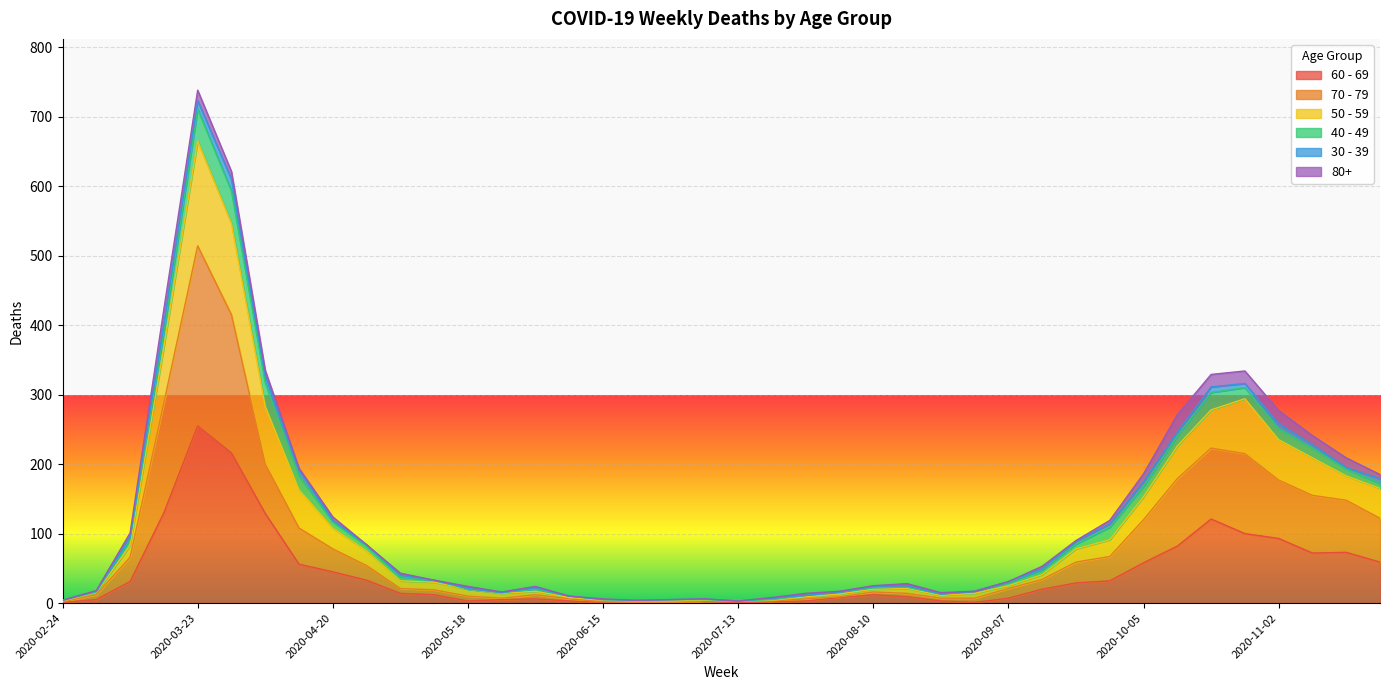

Between 2020-02-24 and 2020-10-26, which is larger?

2020-10-26